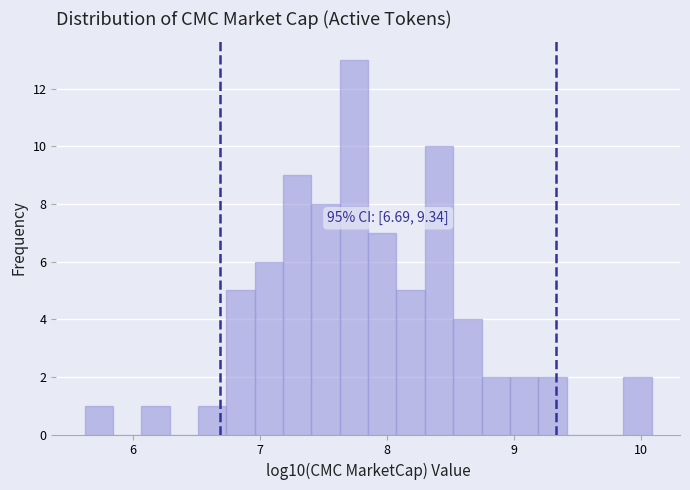

Read against the x-axis, roughly where is the centre of the tallest bar?

7.7